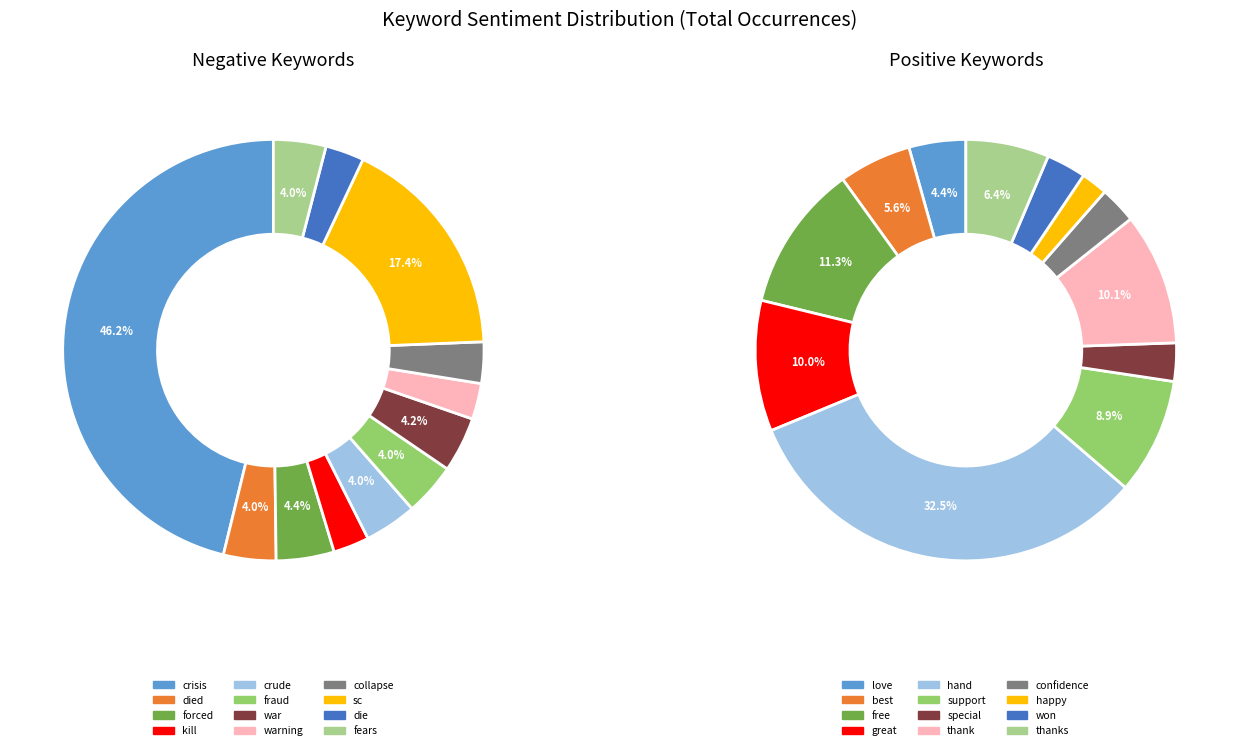

Is there a majority slice in this chart?

No